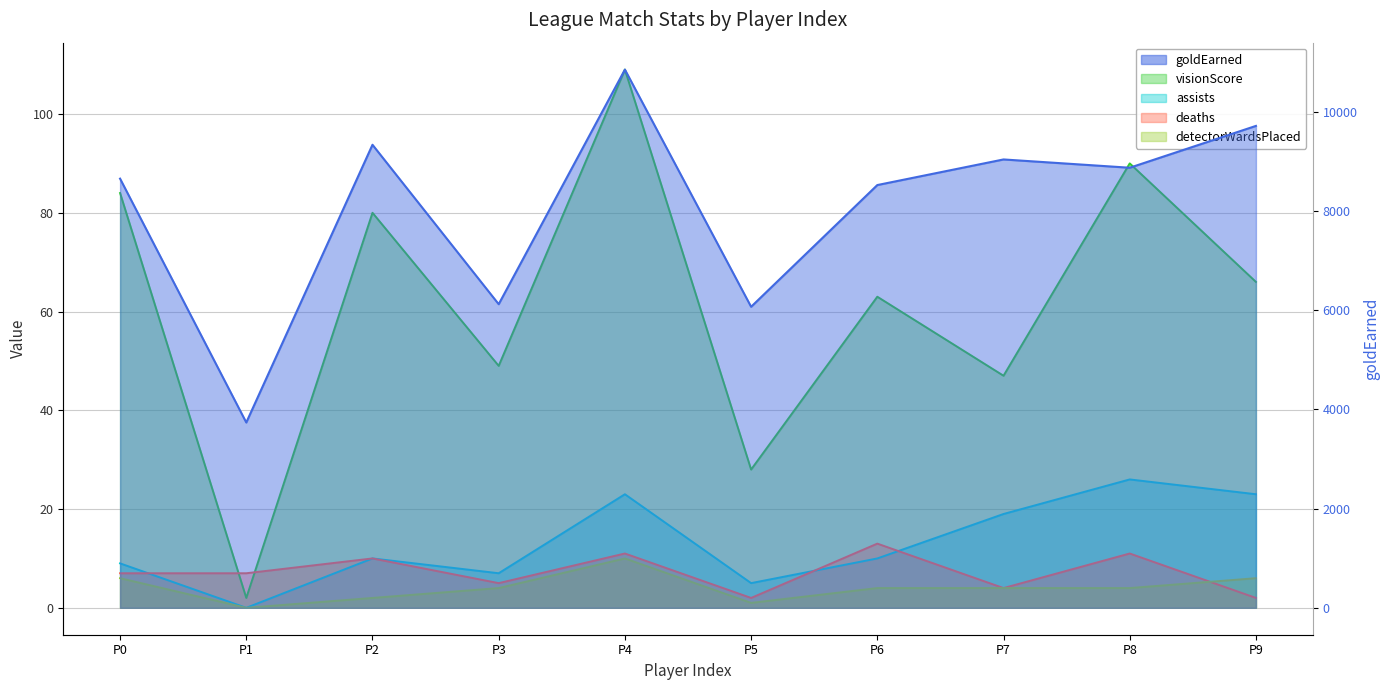

Reading left to right, transcribe all the data shown in this chart.

goldEarned: 8648	3734	9331	6118	10846	6066	8519	9035	8868	9711
visionScore: 84	2	80	49	109	28	63	47	90	66
assists: 9	0	10	7	23	5	10	19	26	23
deaths: 7	7	10	5	11	2	13	4	11	2
detectorWardsPlaced: 6	0	2	4	10	1	4	4	4	6